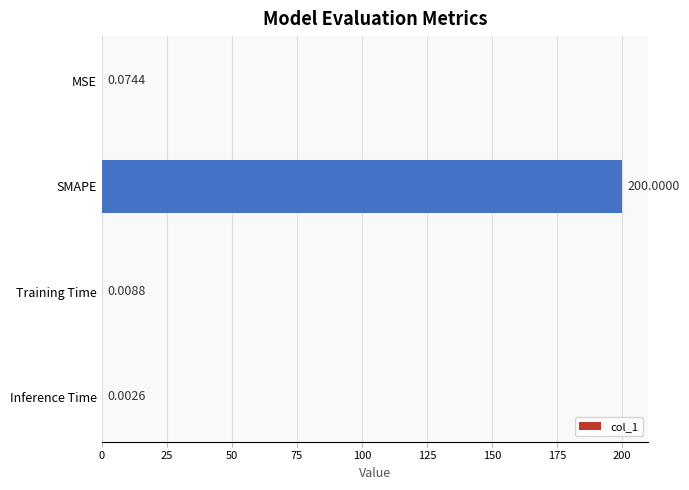

Which label corresponds to the largest value in the chart?

SMAPE